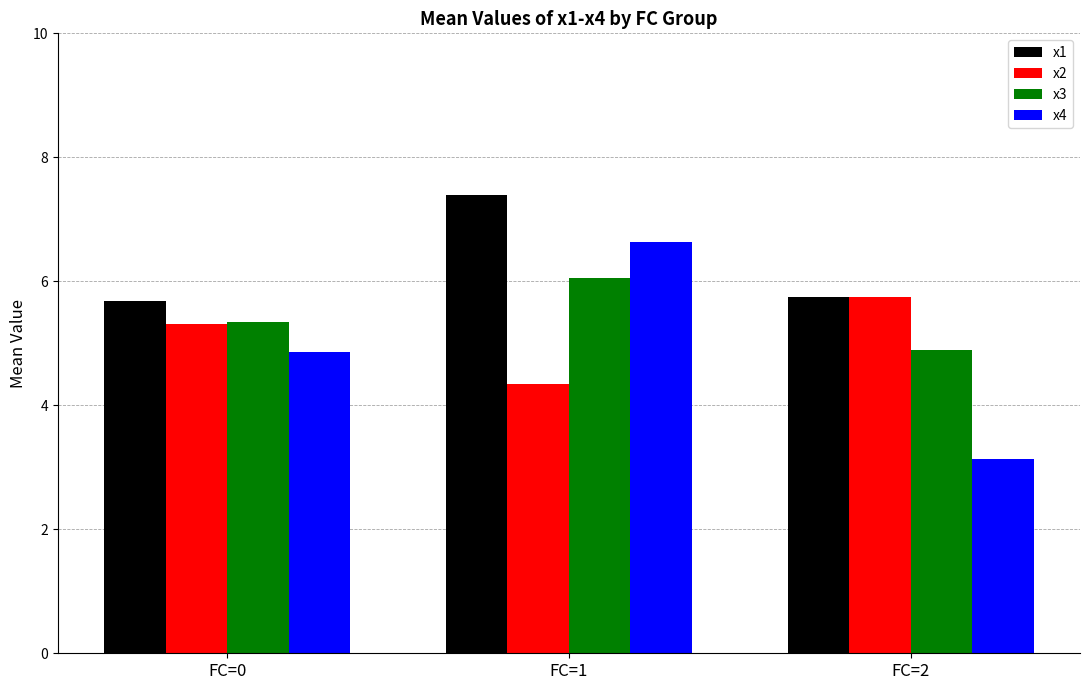

What is the average value of the x2 series?

5.1